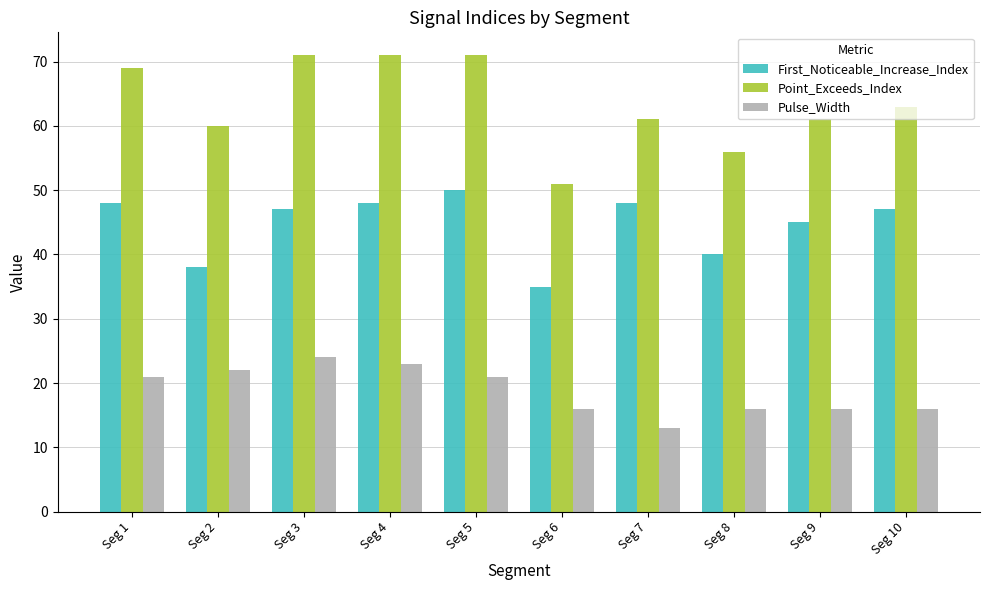

Is the value of Point_Exceeds_Index at Seg 7 greater than the value of First_Noticeable_Increase_Index at Seg 3?

Yes